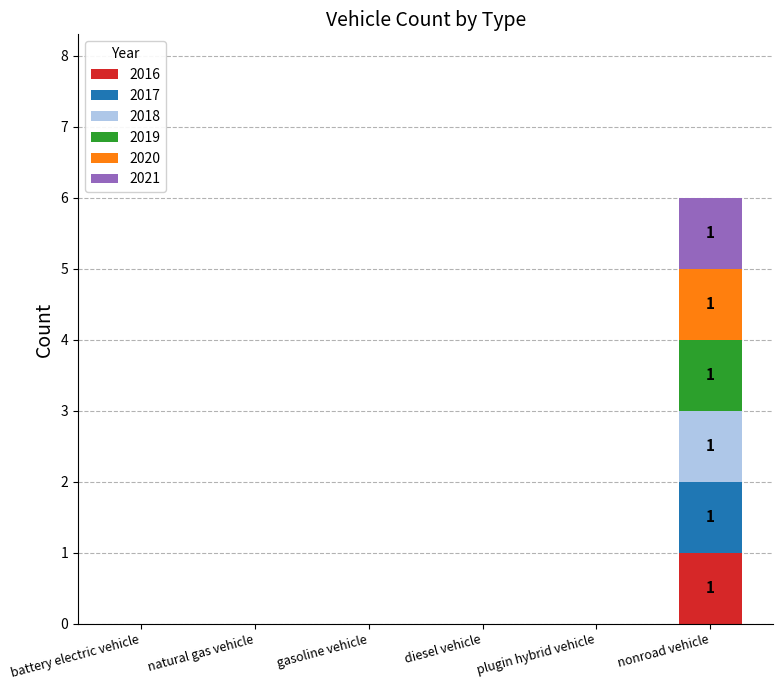

At which category is the sum across all series the highest?

nonroad vehicle